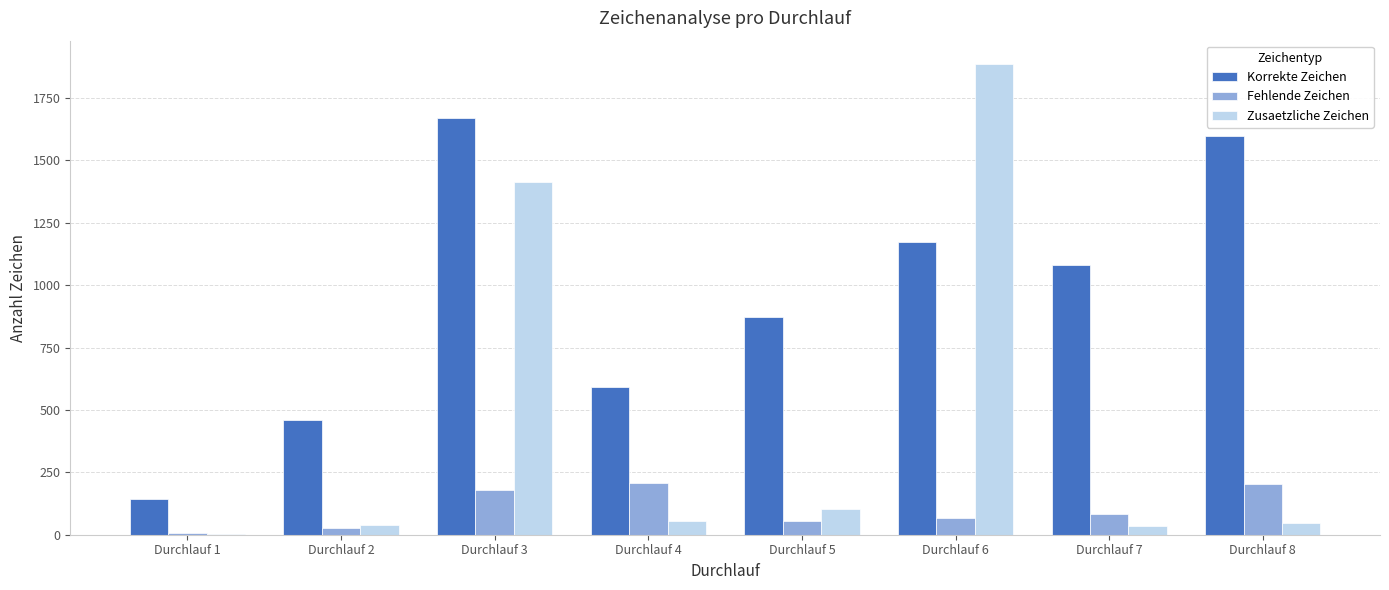

Is the value of Korrekte Zeichen at Durchlauf 7 greater than the value of Fehlende Zeichen at Durchlauf 2?

Yes